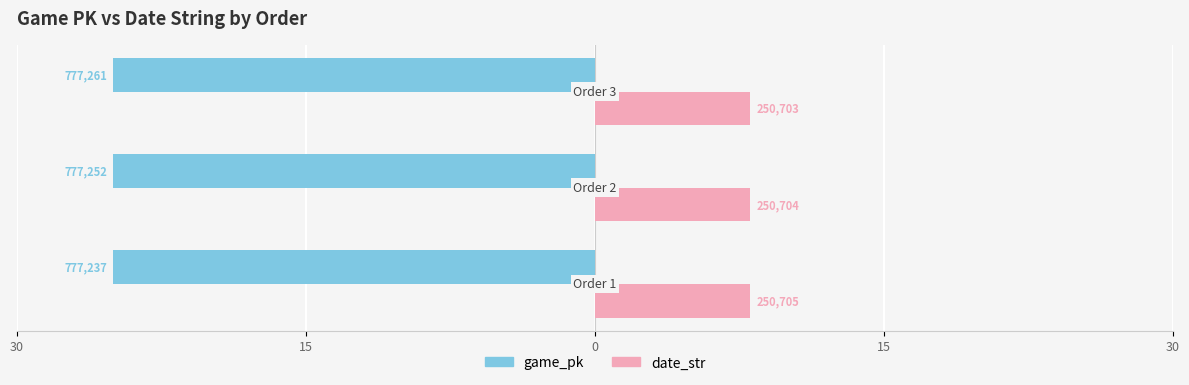

What are all the series names shown in the legend?

game_pk, date_str